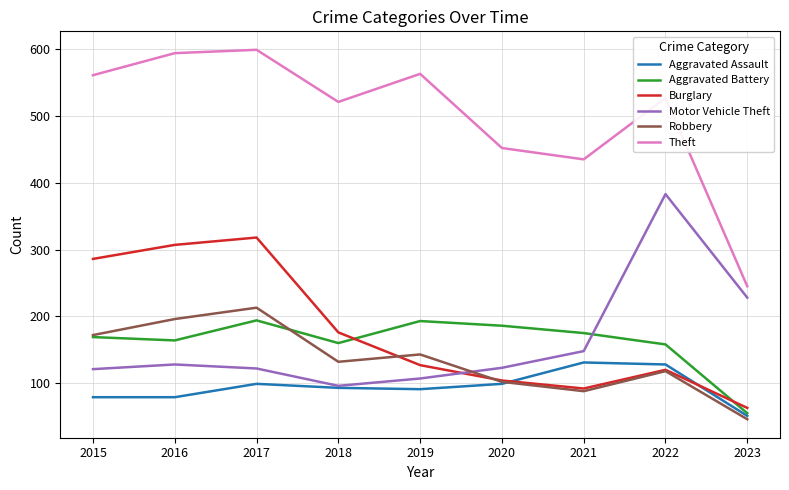

Where is the first local minimum for Motor Vehicle Theft?

2018